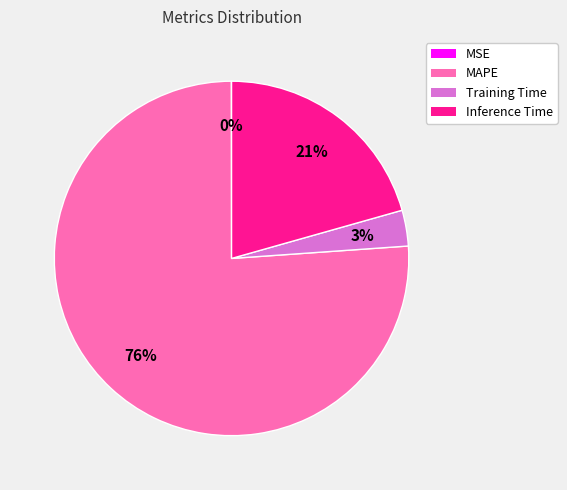

Does MAPE represent more than half of the total?

Yes